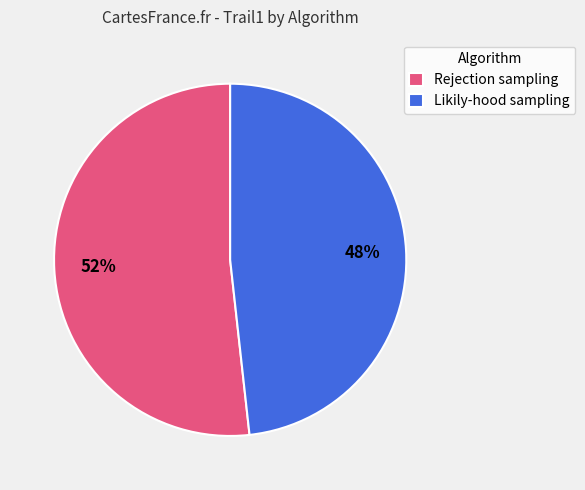

To the nearest percent, what is the combined percentage of Likily-hood sampling and Rejection sampling?

100%